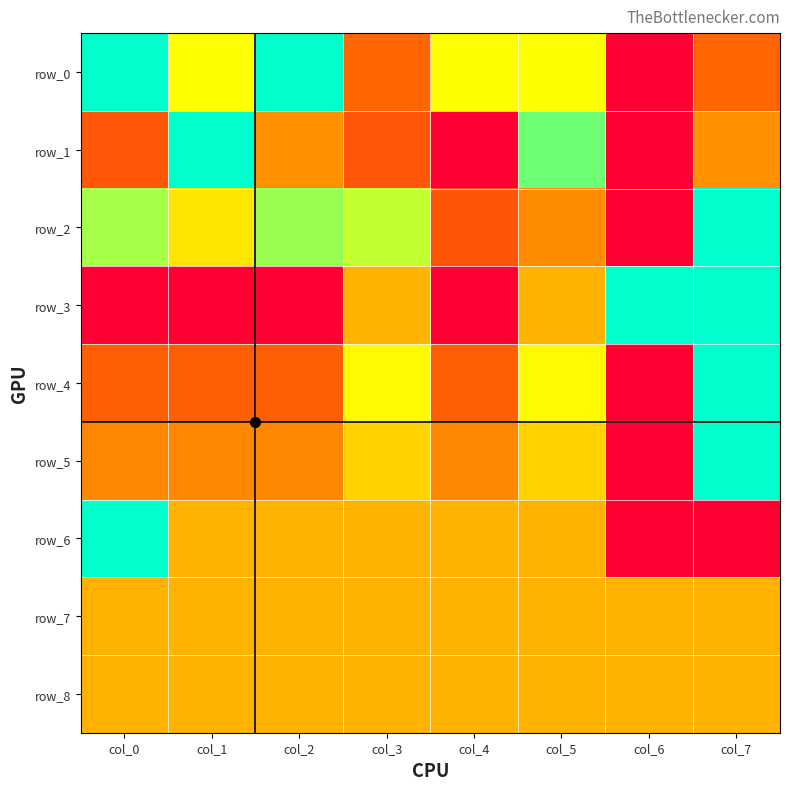

At which category does the chart reach its peak across all series?

col_0